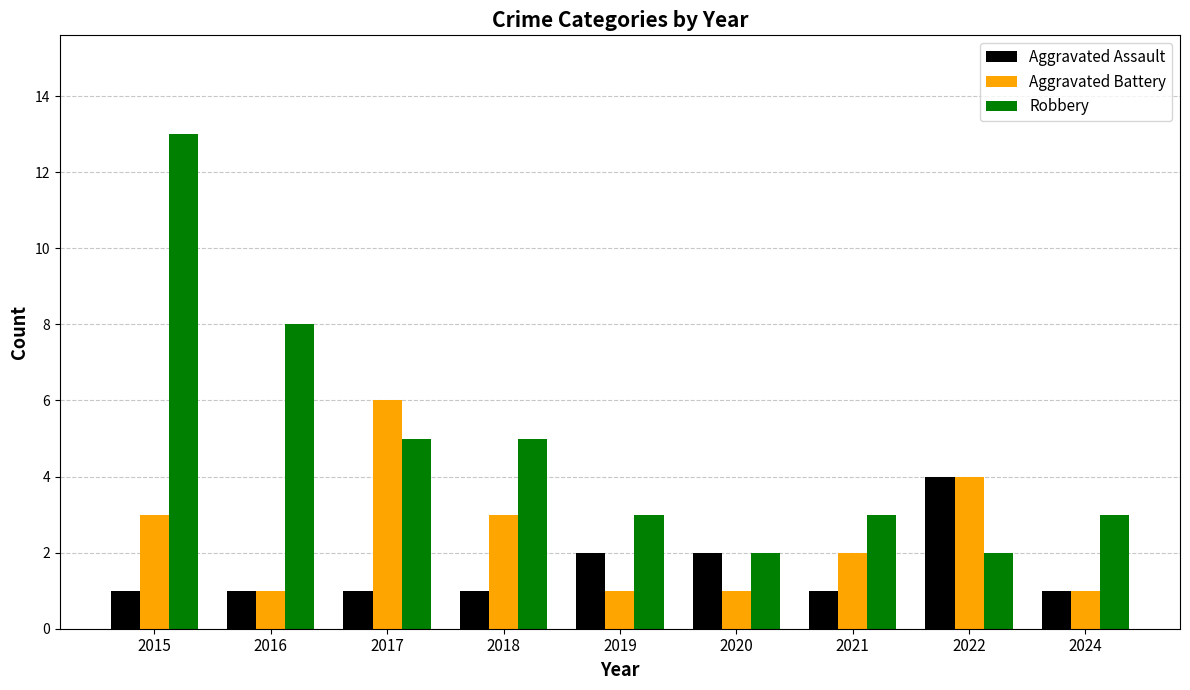

Reading left to right, list all the values displayed in this chart.

Aggravated Assault: 2015=1	2016=1	2017=1	2018=1	2019=2	2020=2	2021=1	2022=4	2024=1
Aggravated Battery: 2015=3	2016=1	2017=6	2018=3	2019=1	2020=1	2021=2	2022=4	2024=1
Robbery: 2015=13	2016=8	2017=5	2018=5	2019=3	2020=2	2021=3	2022=2	2024=3